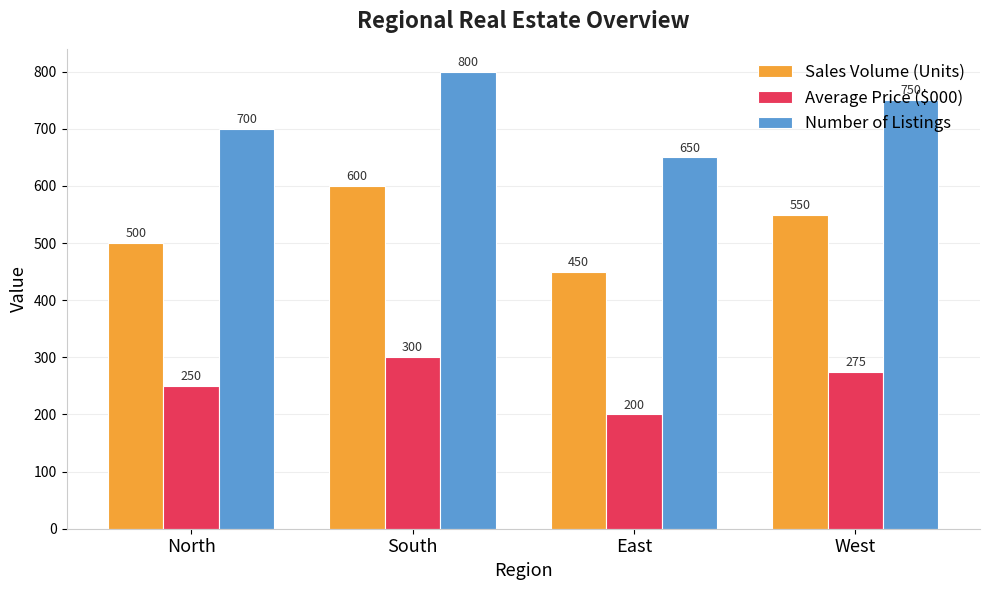

At which label does Average Price ($000) first exceed 275?

South